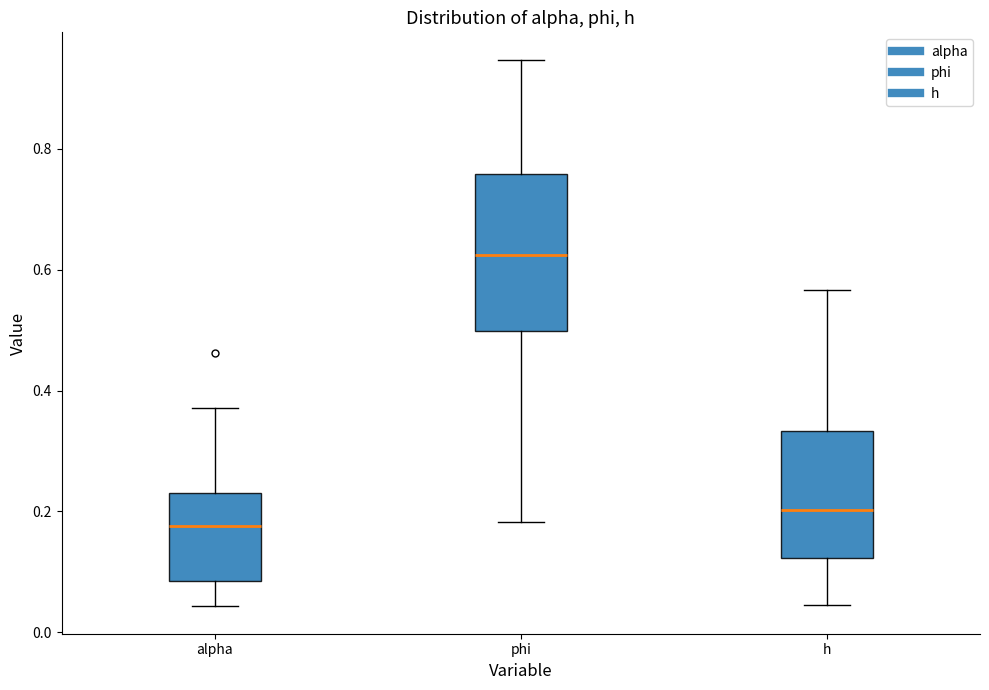

Where is the upper edge of the box for alpha on the y-axis? The values are not printed on the chart, so give them approximately, as read against the axis.

0.24